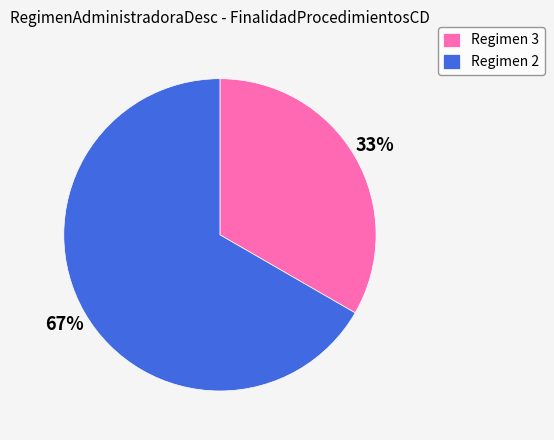

To the nearest percent, what is the average slice percentage?

50%